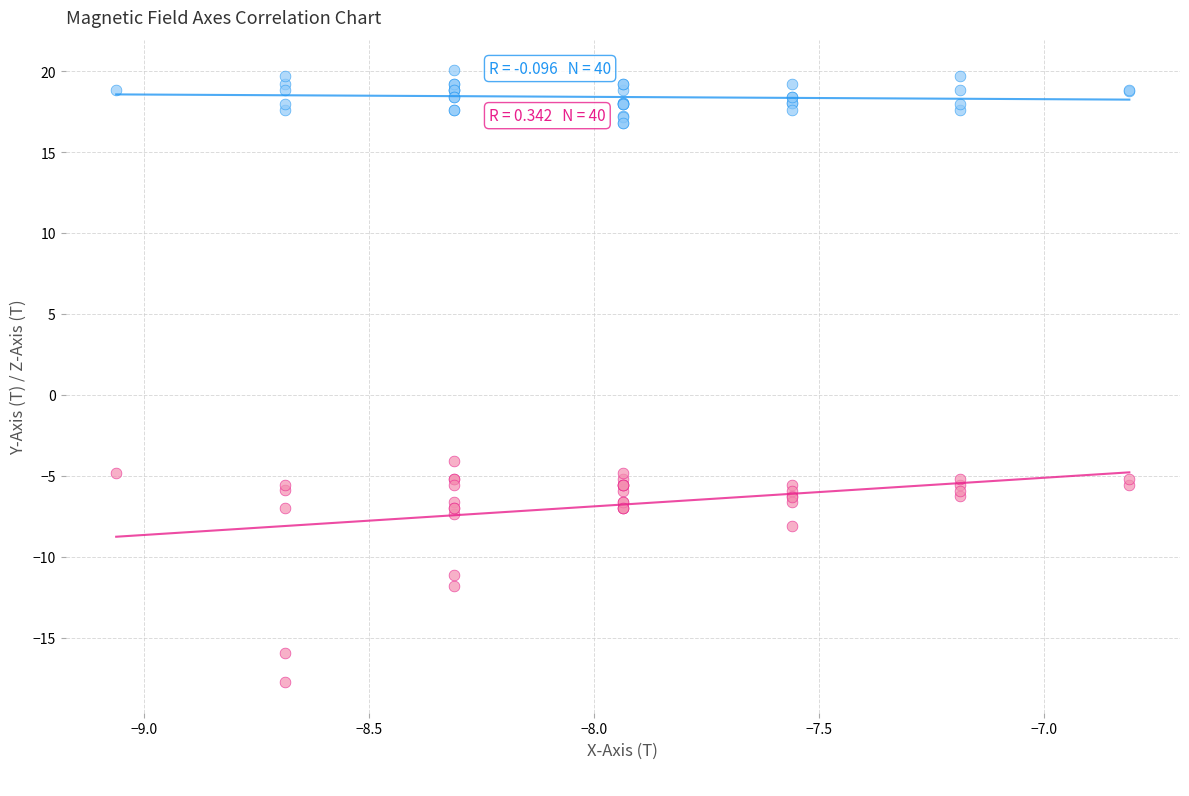

Across all series, what Y value is closest to 1?

-4.1